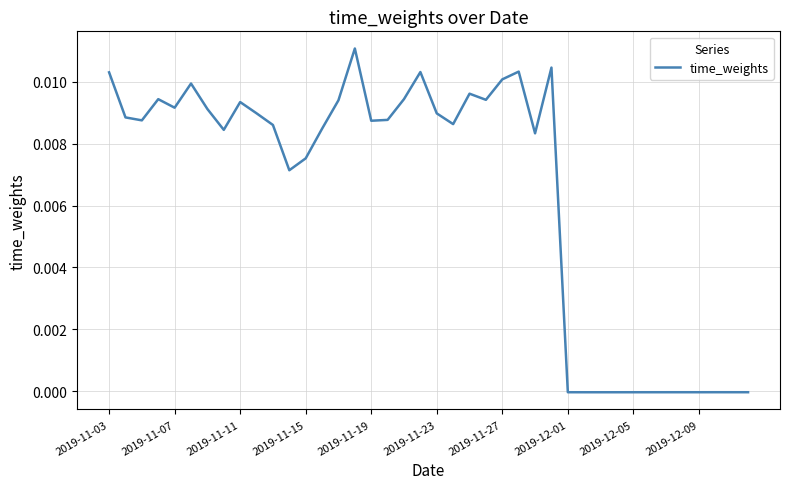

Does the chart have visible grid lines?

Yes